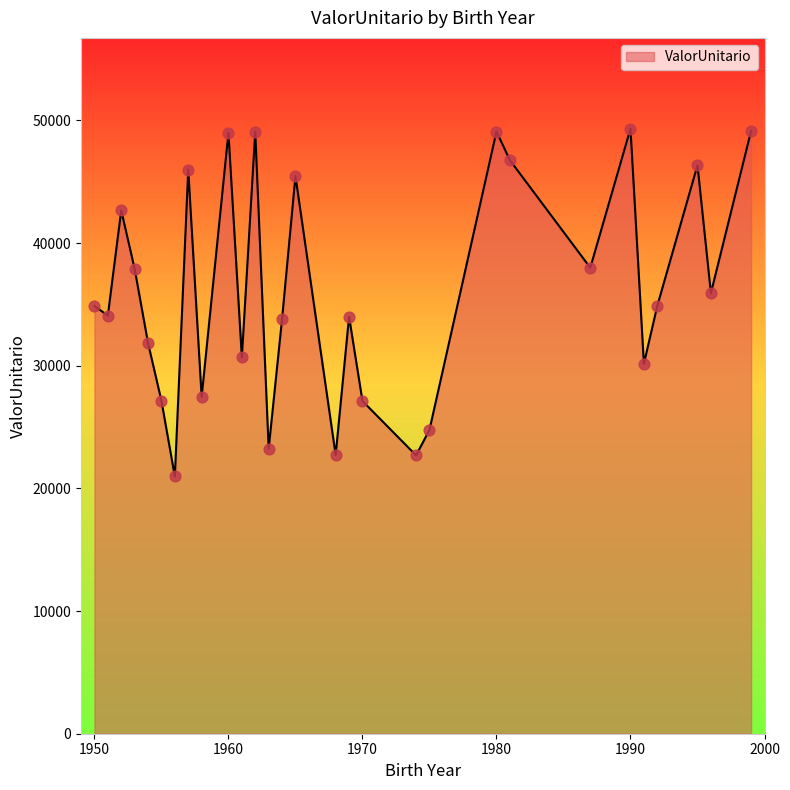

What is the greatest value displayed?

49328.7